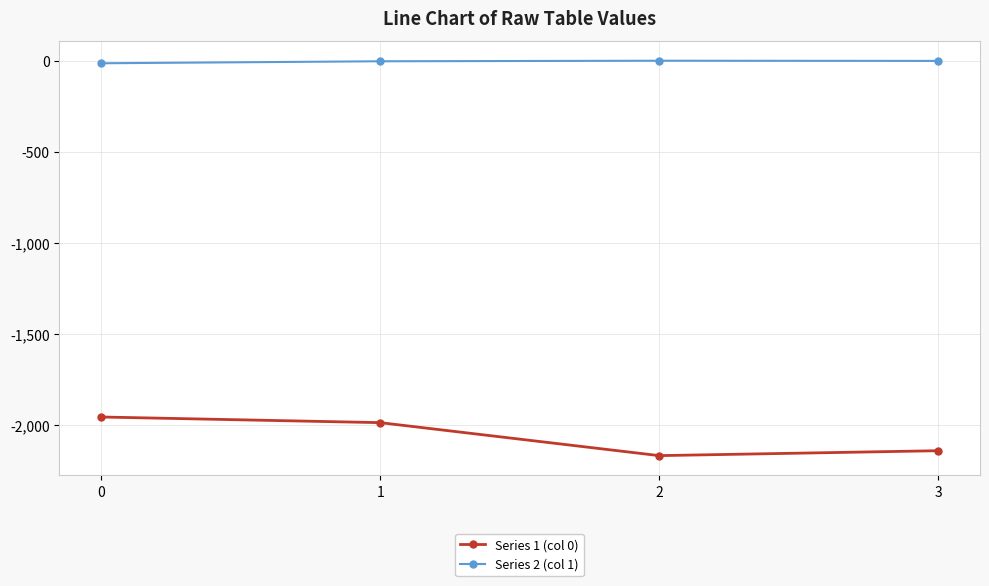

Rank the series at 0 from highest to lowest value.

Series 2 (col 1), Series 1 (col 0)